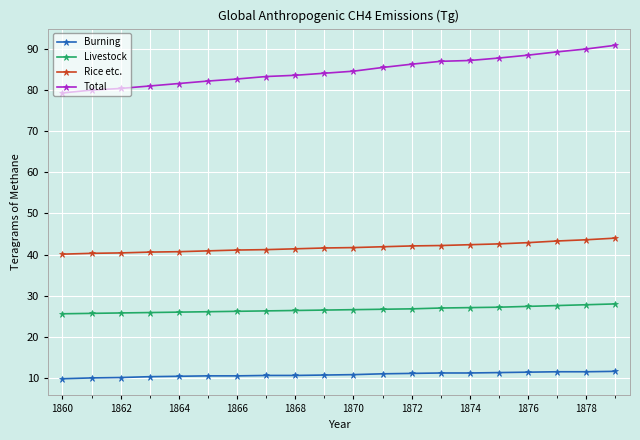

True or false: Rice etc. and Burning cross at least once.

False